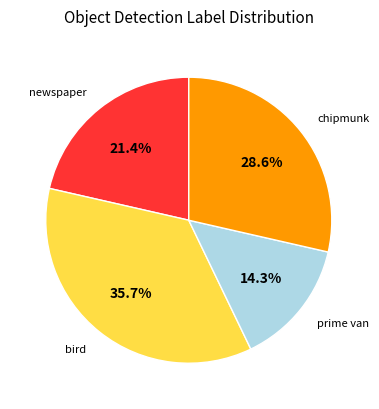

Does any single category account for the majority?

No